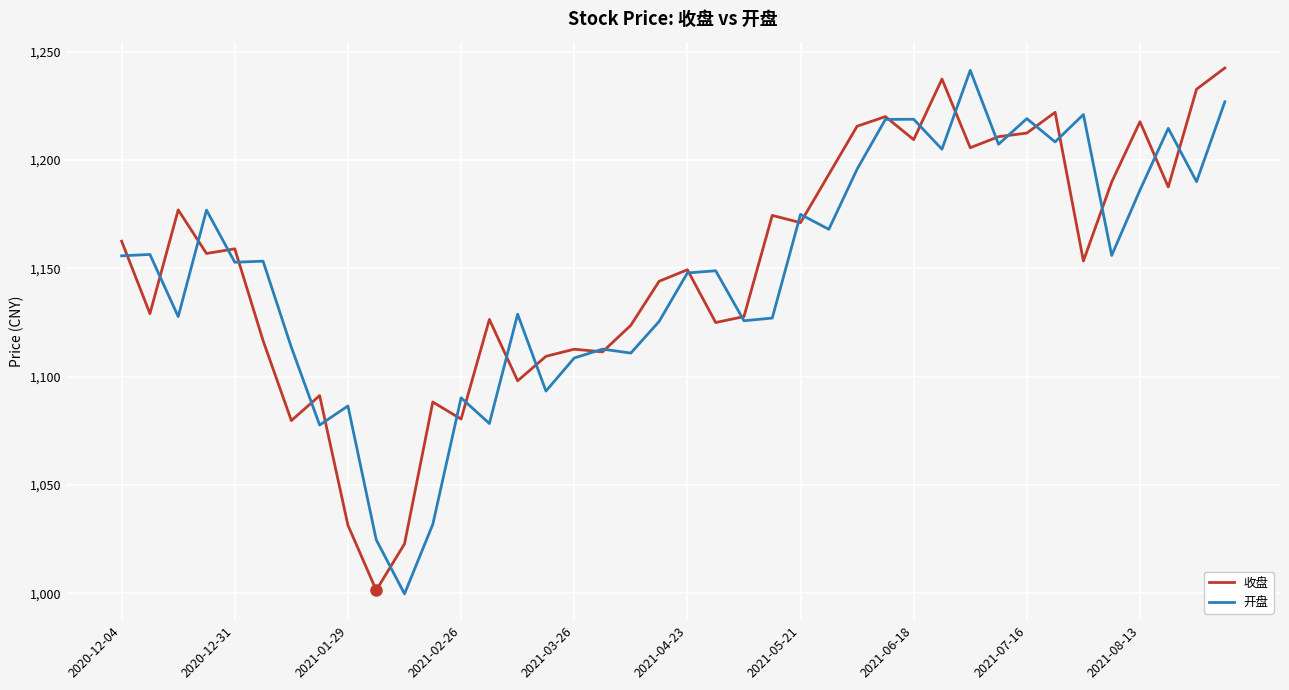

What is the minimum value for 开盘?

999.8